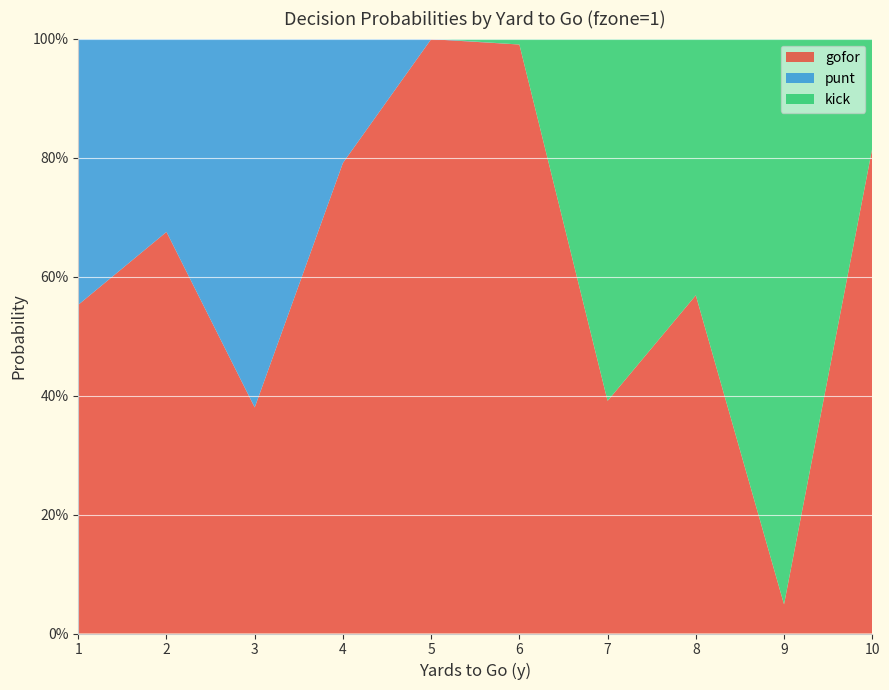

Reading left to right, extract all data points from this chart.

gofor: 1=0.6	2=0.7	3=0.4	4=0.8	5=1.0	6=1.0	7=0.4	8=0.6	9=0.0	10=0.8
punt: 1=0.4	2=0.3	3=0.6	4=0.2	5=0.0	6=0.0	7=0.0	8=0.0	9=0.0	10=0.0
kick: 1=0.0	2=0.0	3=0.0	4=0.0	5=0.0	6=0.0	7=0.6	8=0.4	9=1.0	10=0.2